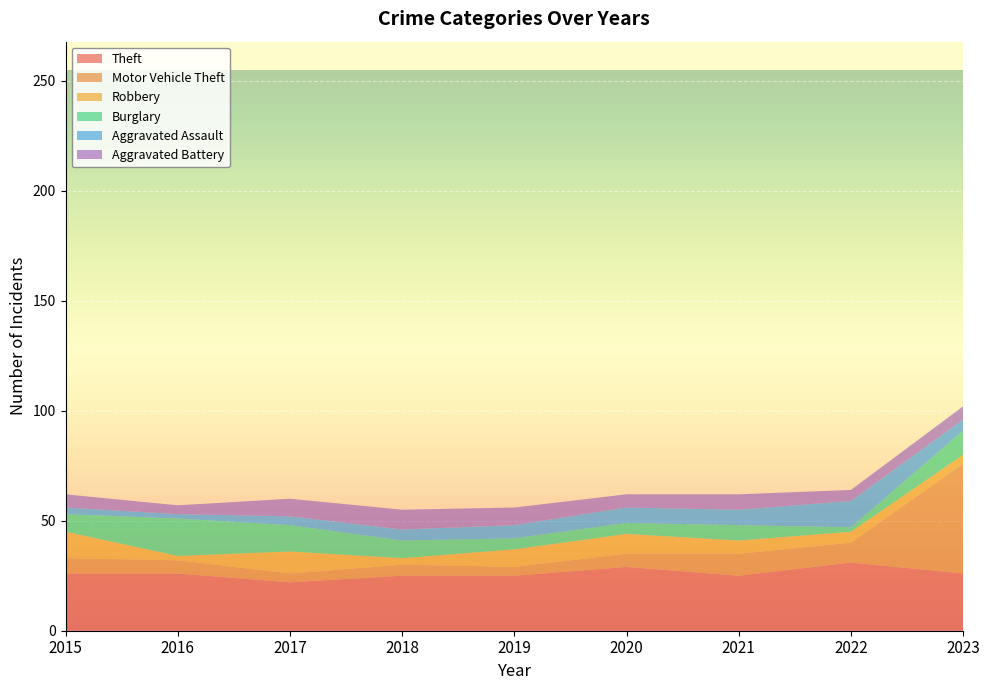

At which category does Aggravated Assault reach its first local valley?

2016